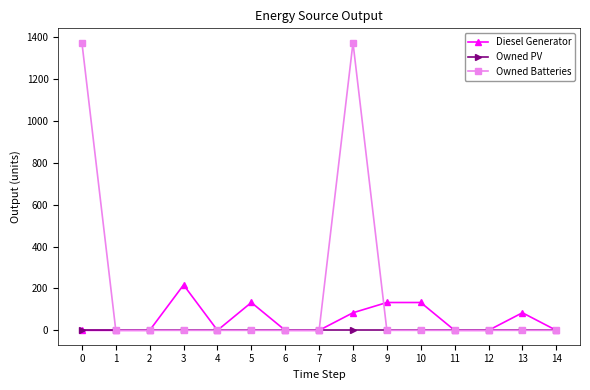

Which series has the largest range (max minus min)?

Owned Batteries